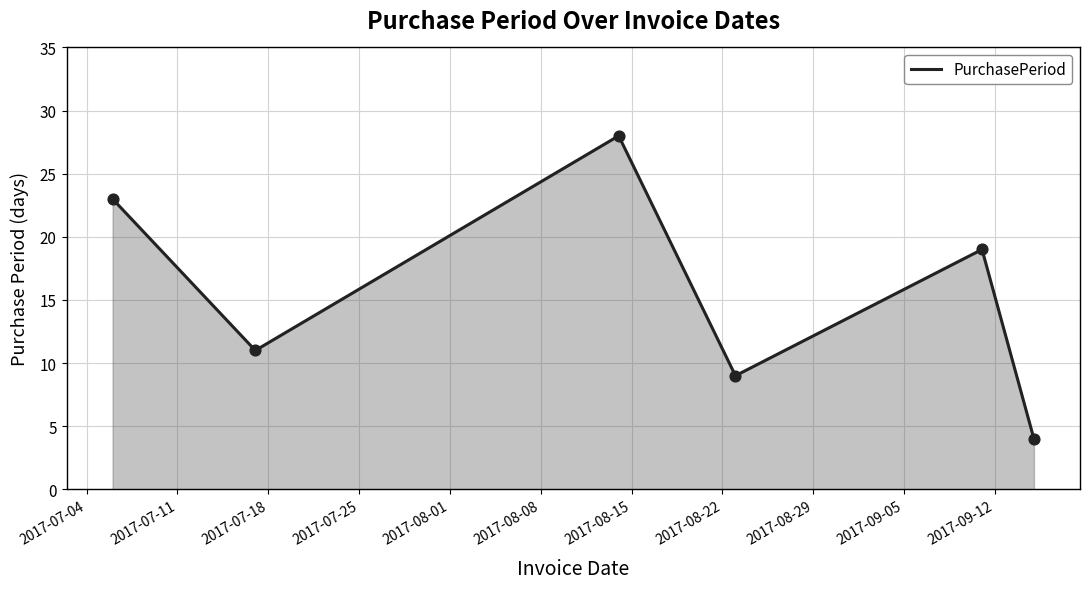

What is the average value?

16